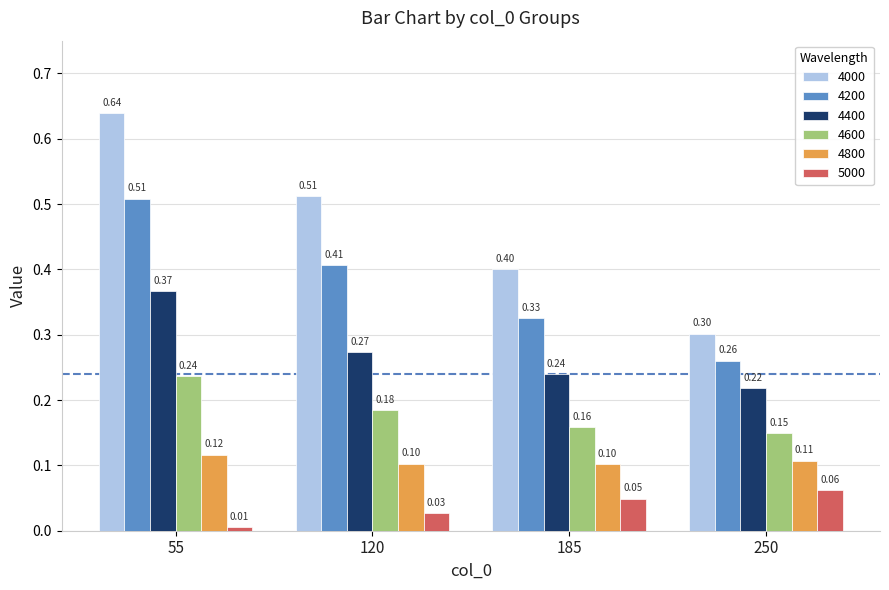

What is the difference between the highest and lowest values at 185?

0.4